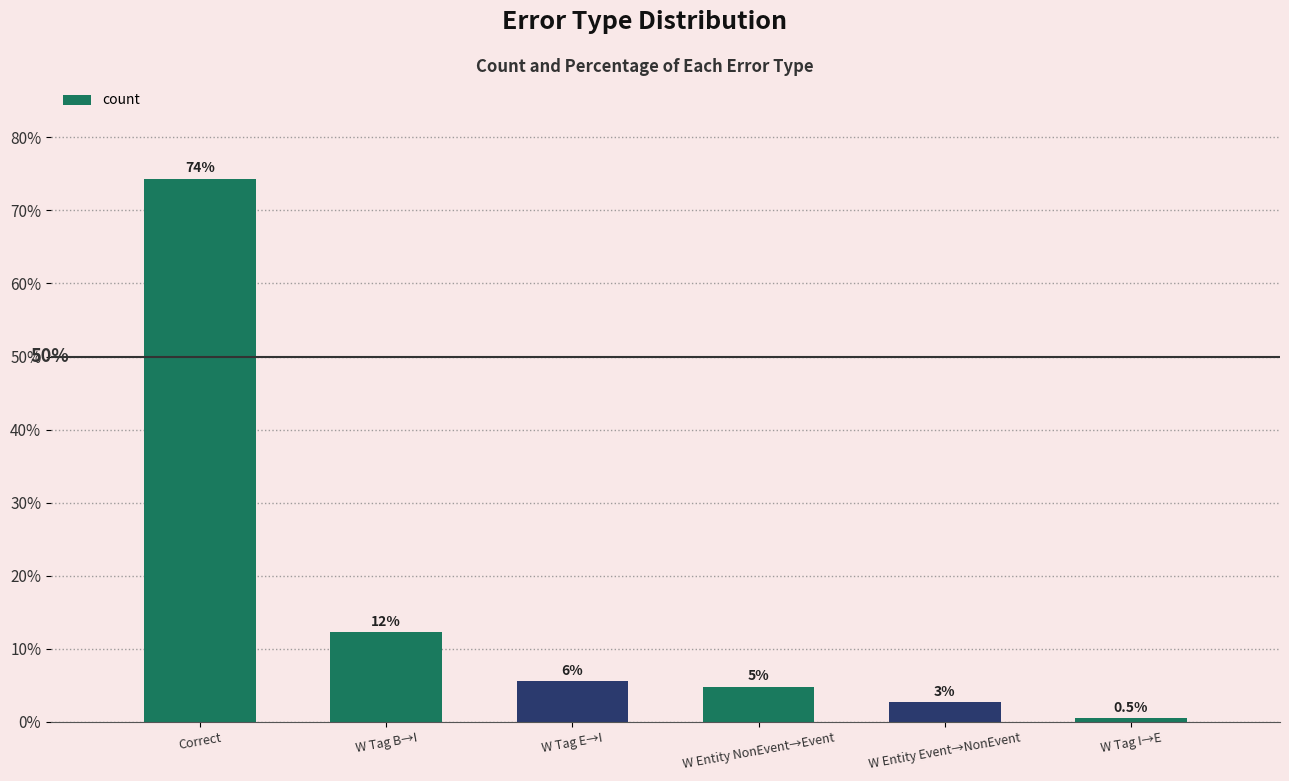

List the labels in order of value, largest first.

Correct, W Tag B→I, W Tag E→I, W Entity NonEvent→Event, W Entity Event→NonEvent, W Tag I→E